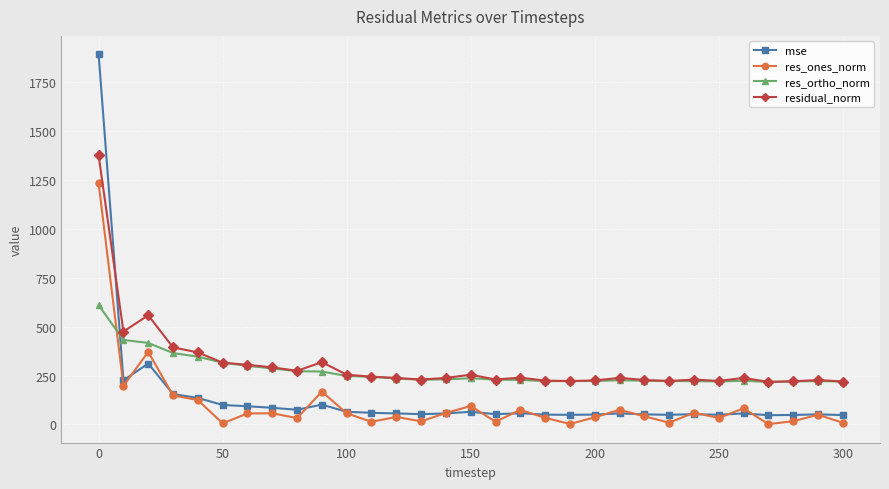

Which series has the widest spread of values?

mse